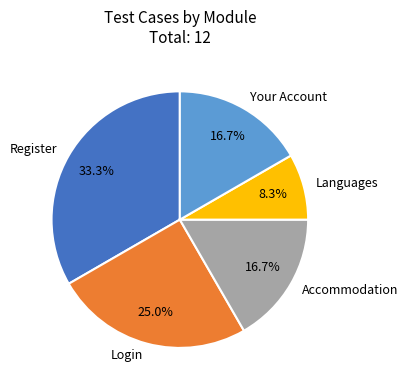

To the nearest percent, what portion does Login represent?

25%